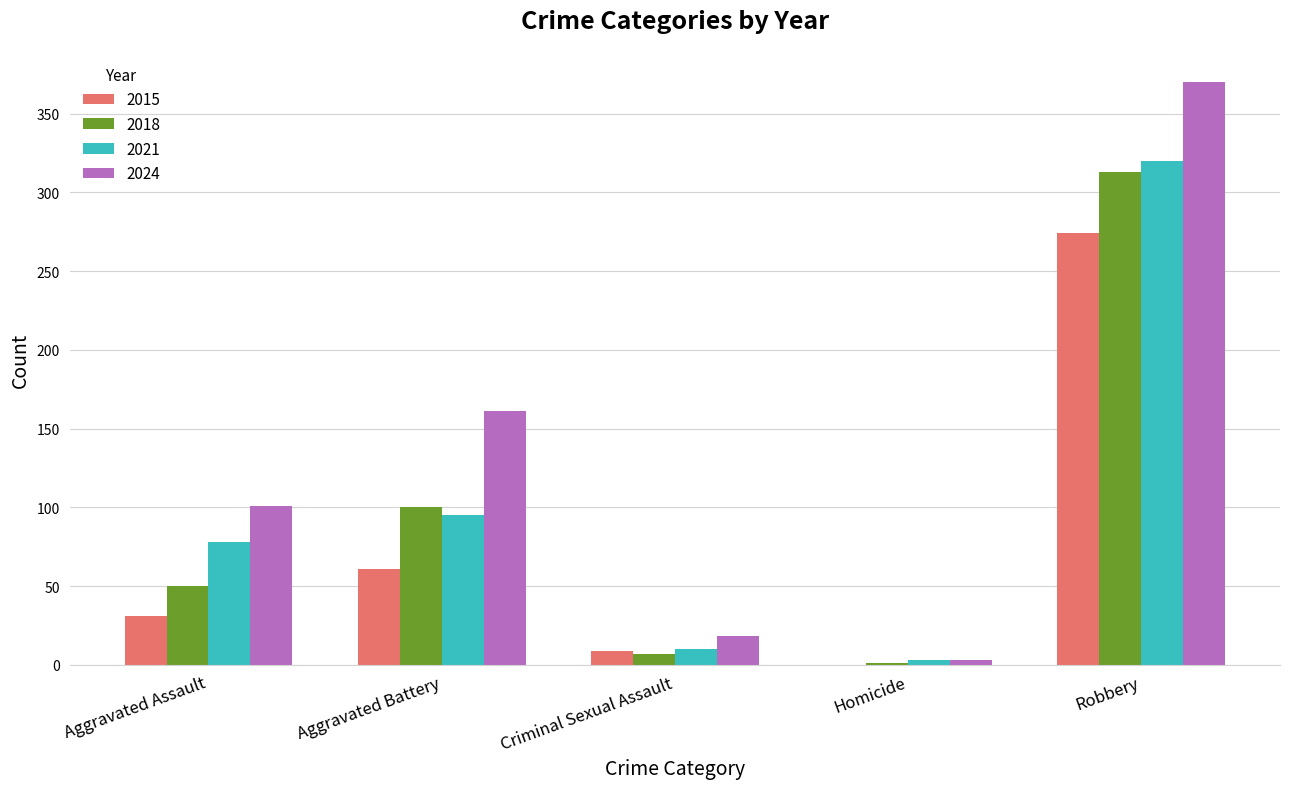

Which category has the highest value in the 2015 series?

Robbery